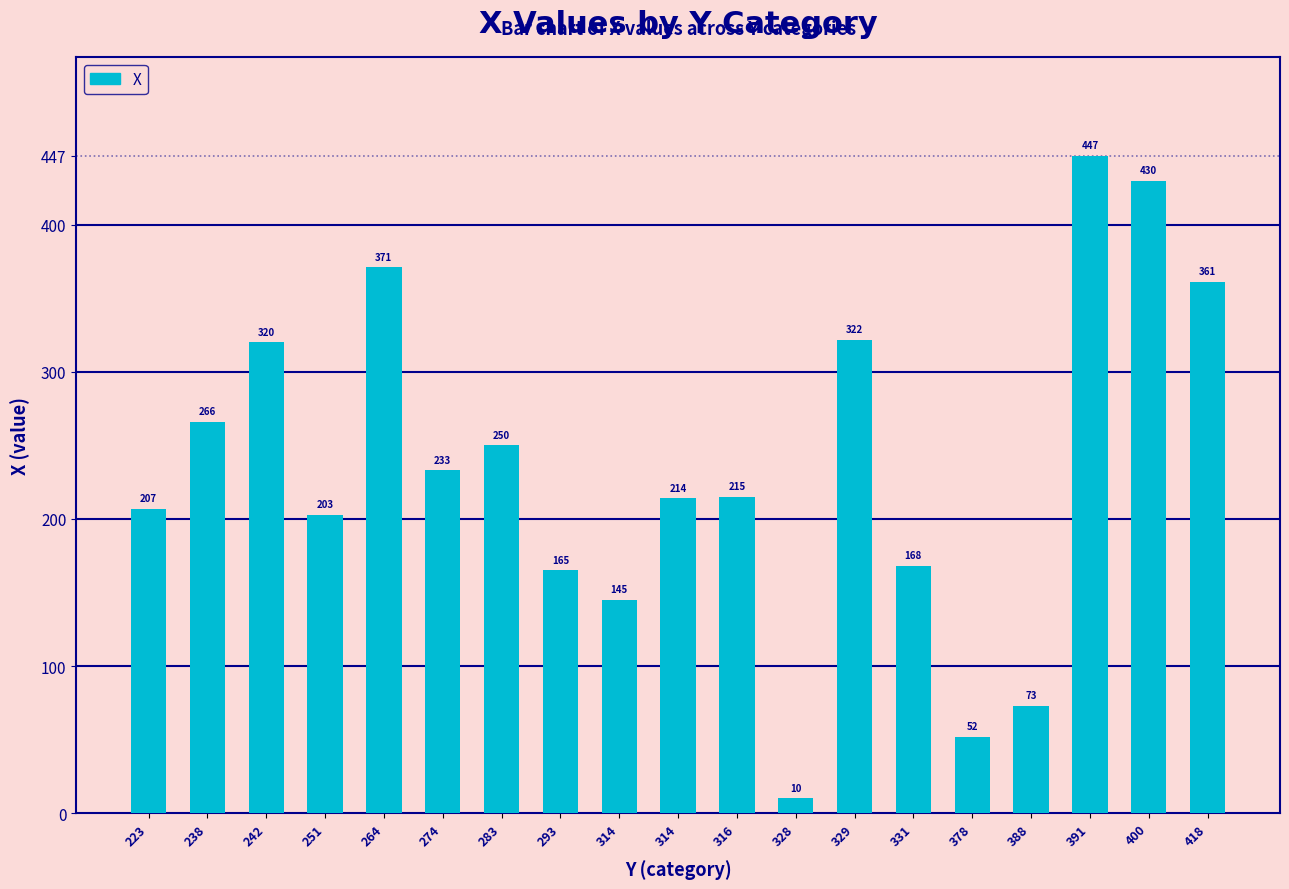

Does the chart contain any negative values?

No